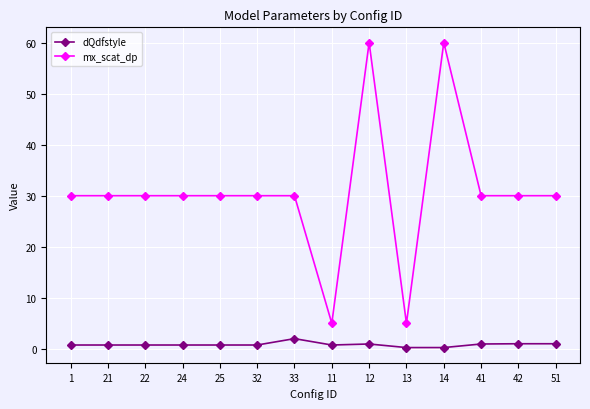

Is this an area chart (filled region under the line)?

No